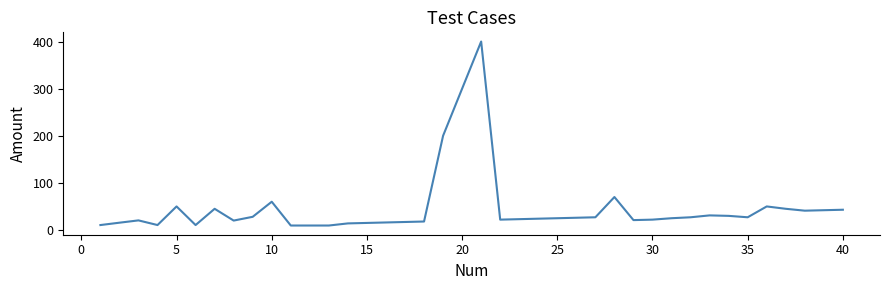

What is the smallest value displayed?

9.5